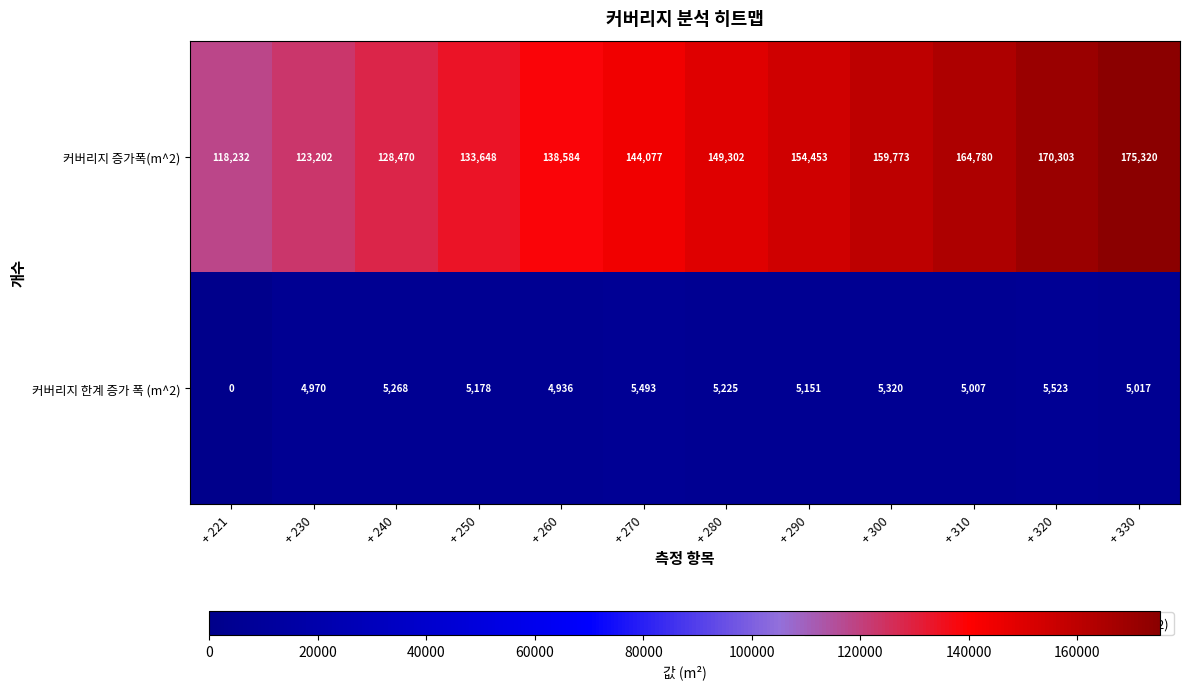

How many data points does each series have?

12